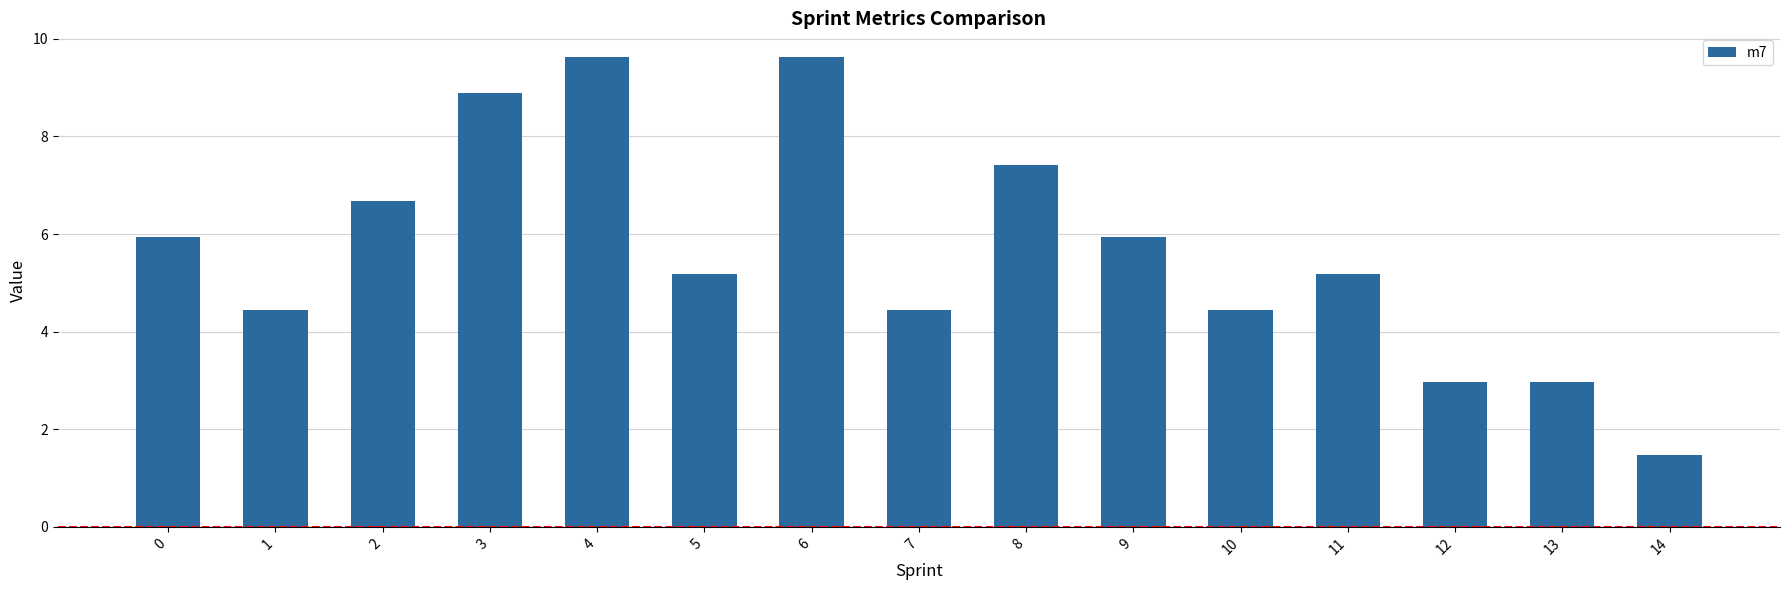

Reading left to right, list all the values displayed in this chart.

0=5.9	1=4.4	2=6.7	3=8.9	4=9.6	5=5.2	6=9.6	7=4.4	8=7.4	9=5.9	10=4.4	11=5.2	12=3.0	13=3.0	14=1.5